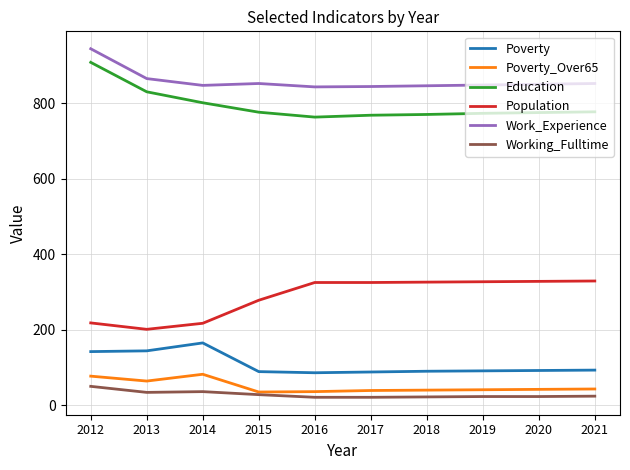

What is the difference between the highest and lowest values at 2018?

824